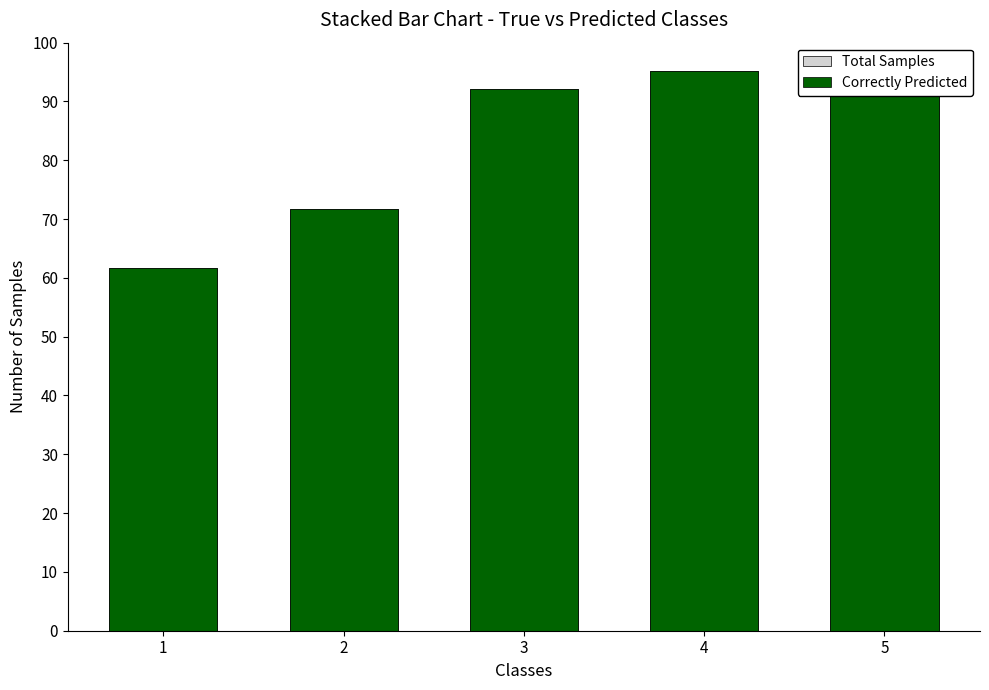

True or false: Total Samples has a value of 135.2 at 5.

False